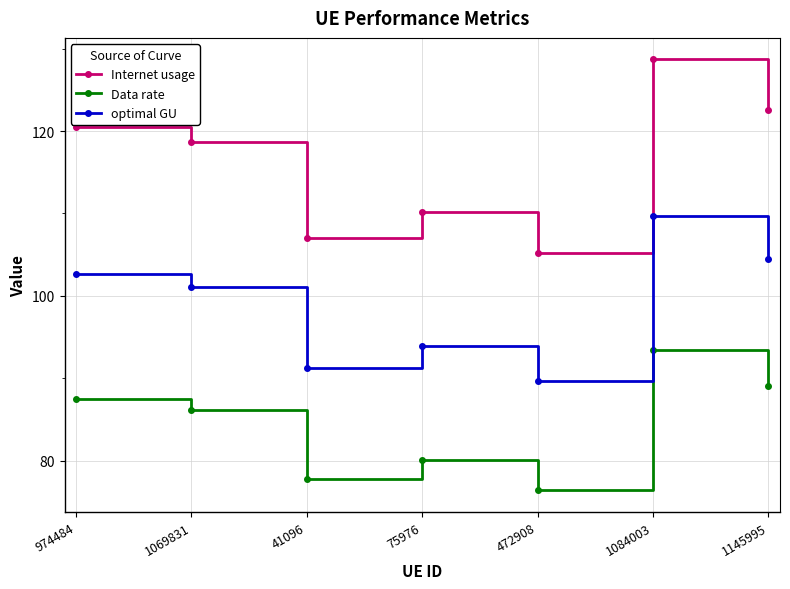

List the labels in order of optimal GU value, smallest first.

472908, 41096, 75976, 1069831, 974484, 1145995, 1084003